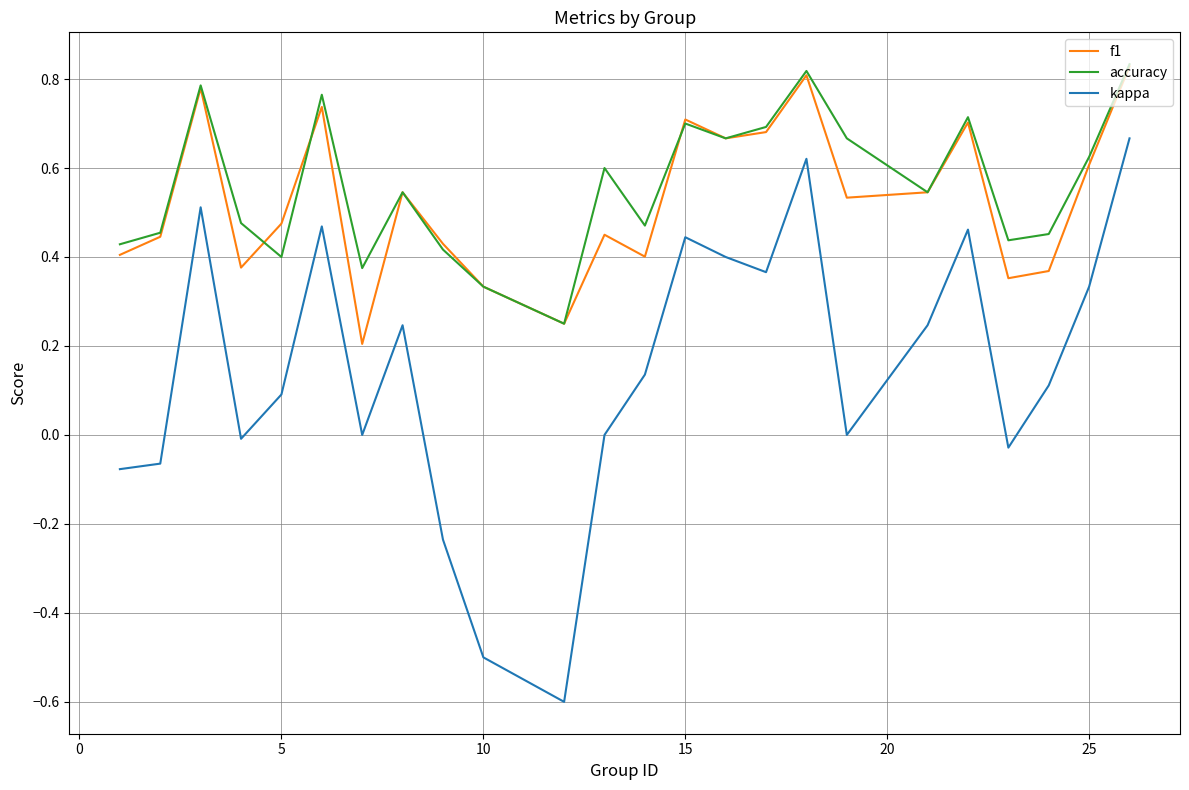

True or false: f1 and kappa cross at least once.

False